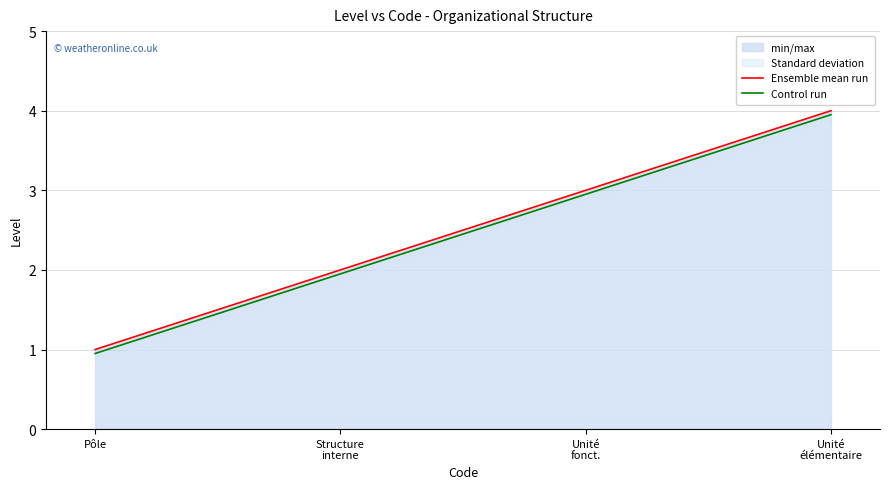

At which label is Ensemble mean run closest to 2?

Structure
interne